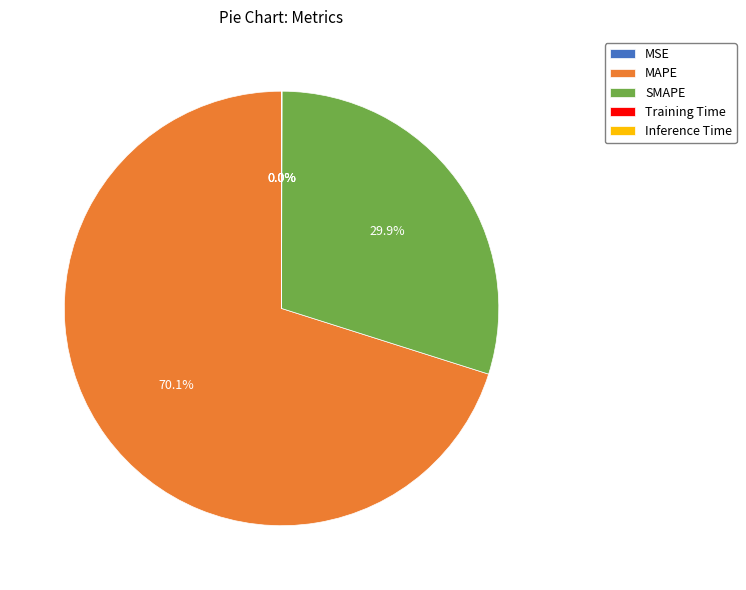

What portion of the pie excludes MAPE?

29.9%